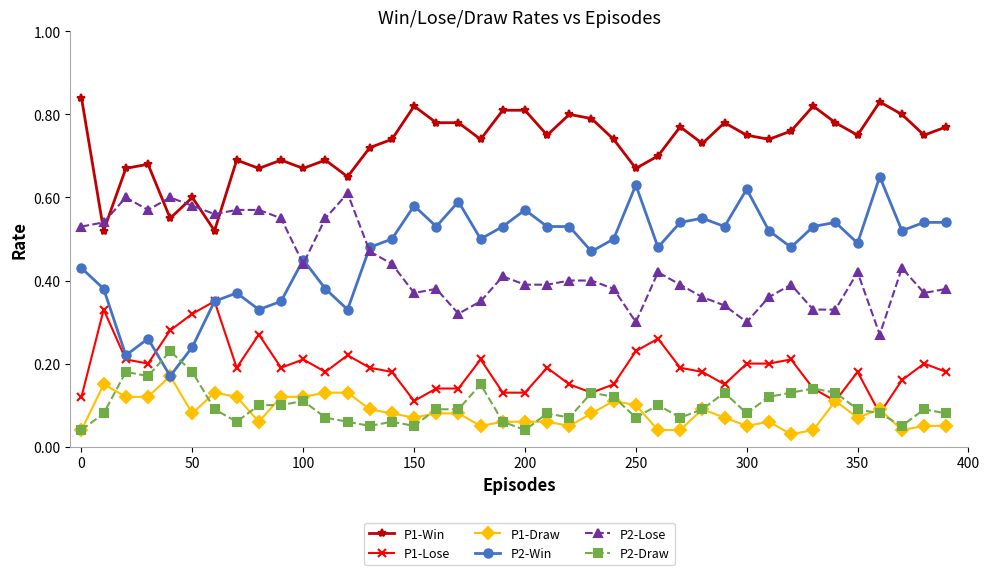

How many intersections are there between P2-Win and P2-Lose?

3